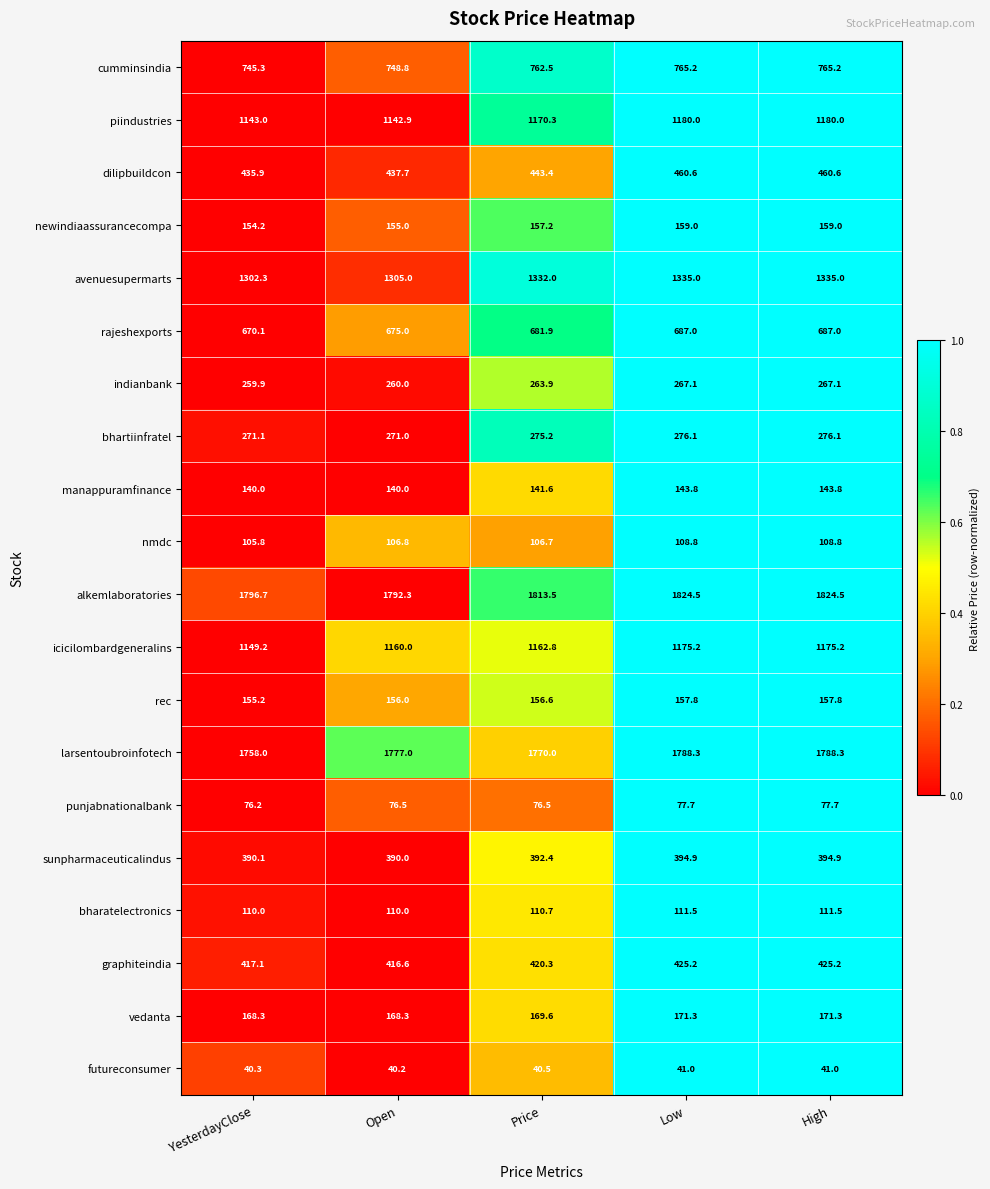

What is the spread (max minus min) of values at Price?

1773.0